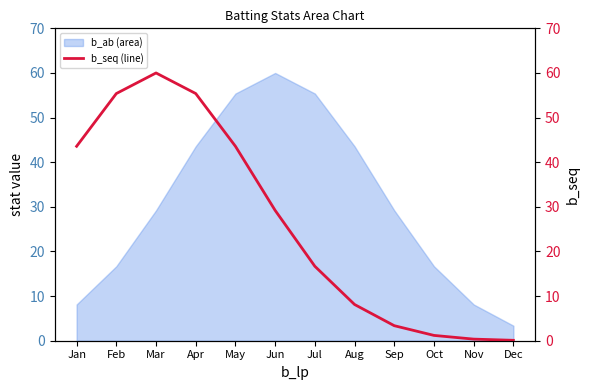

Where does the data first go above 29?

Jan